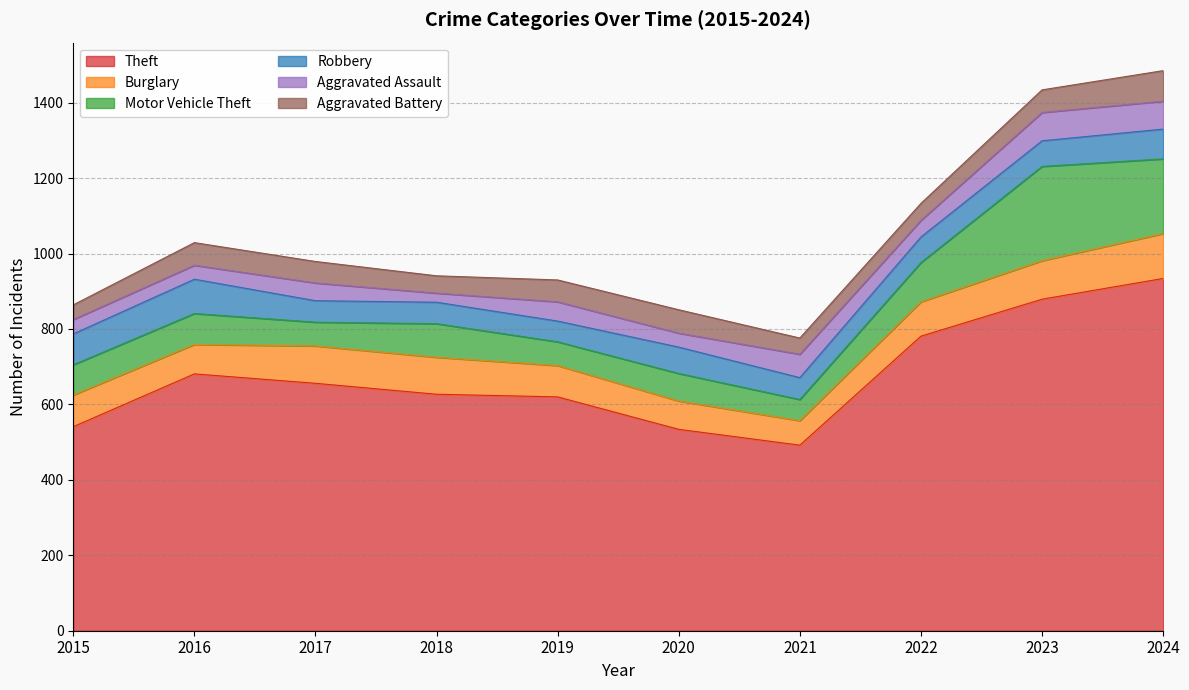

What is the average value of the Burglary series?

89